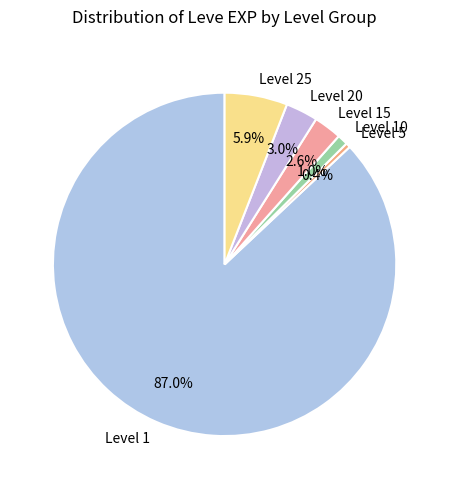

Which category accounts for the majority?

Level 1